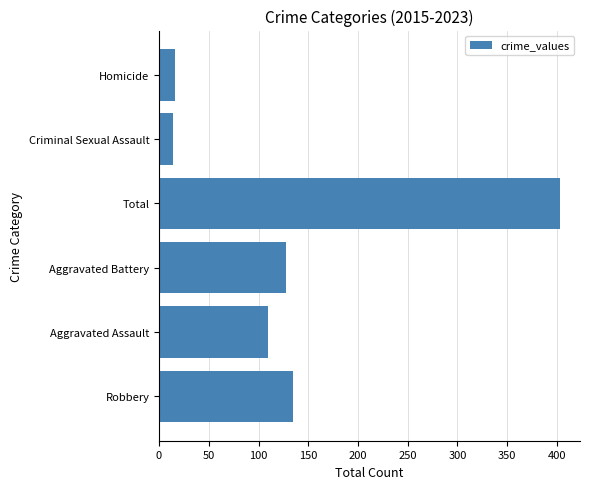

Reading bottom to top, what are all the values shown in this chart?

135	110	128	403	14	16